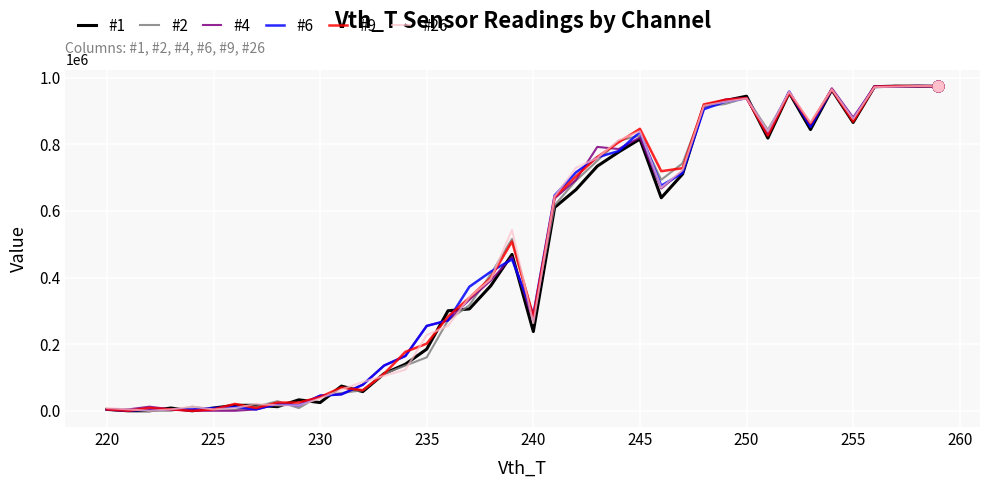

How many lines are shown in the chart?

6